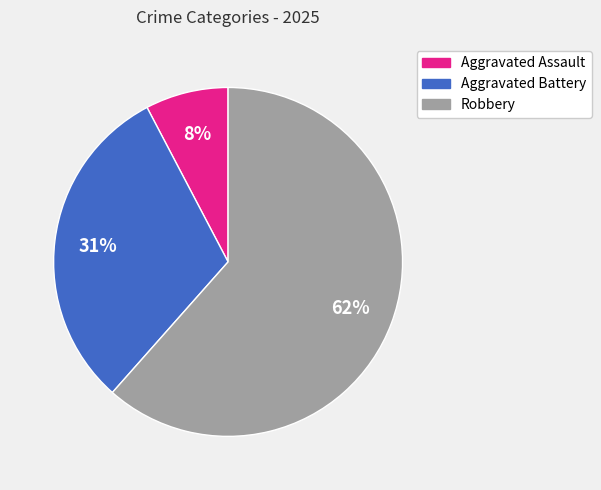

Between Robbery and Aggravated Battery, which is larger?

Robbery